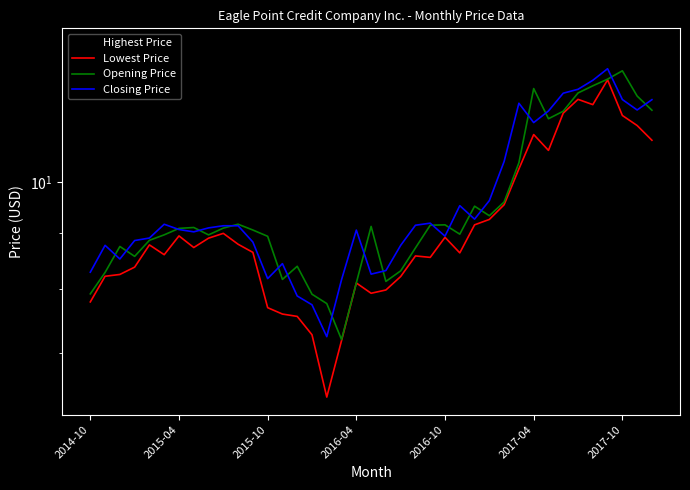

Rank the series at 38 from highest to lowest value.

Highest Price, Closing Price, Opening Price, Lowest Price